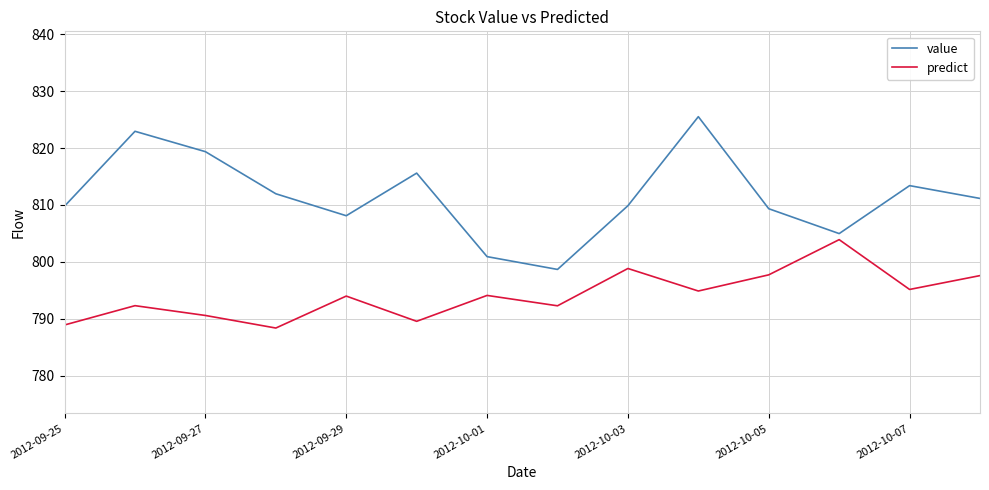

What is the average value of the value series?

811.5